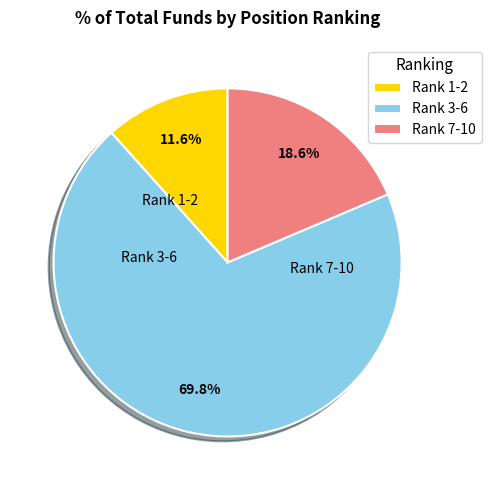

How many slices are in this pie chart?

3